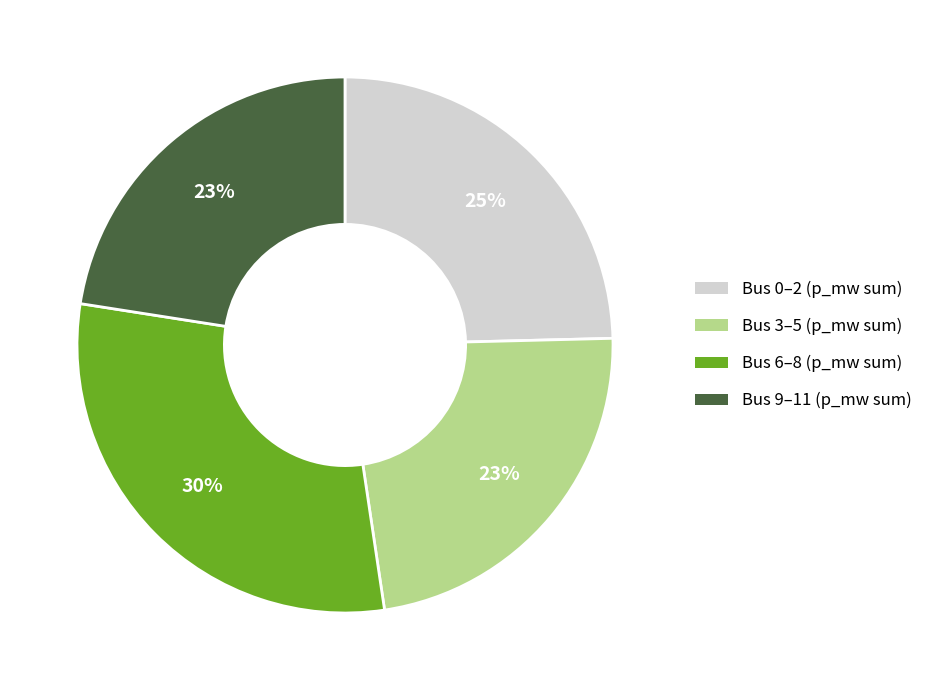

Is there a majority slice in this chart?

No